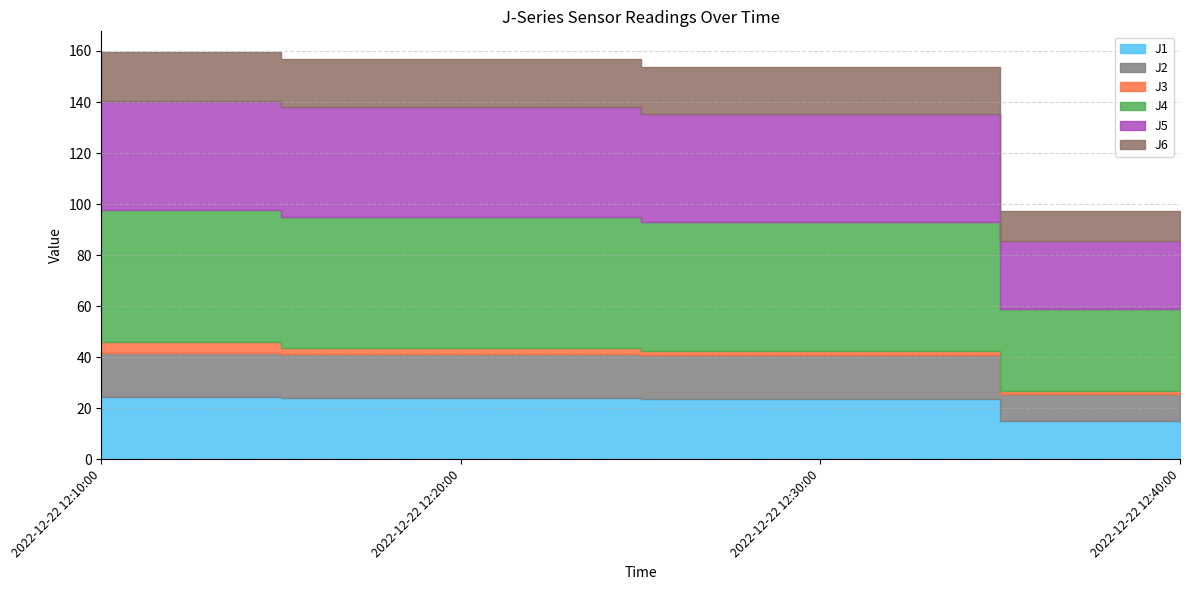

True or false: J2 and J4 intersect in this chart.

False